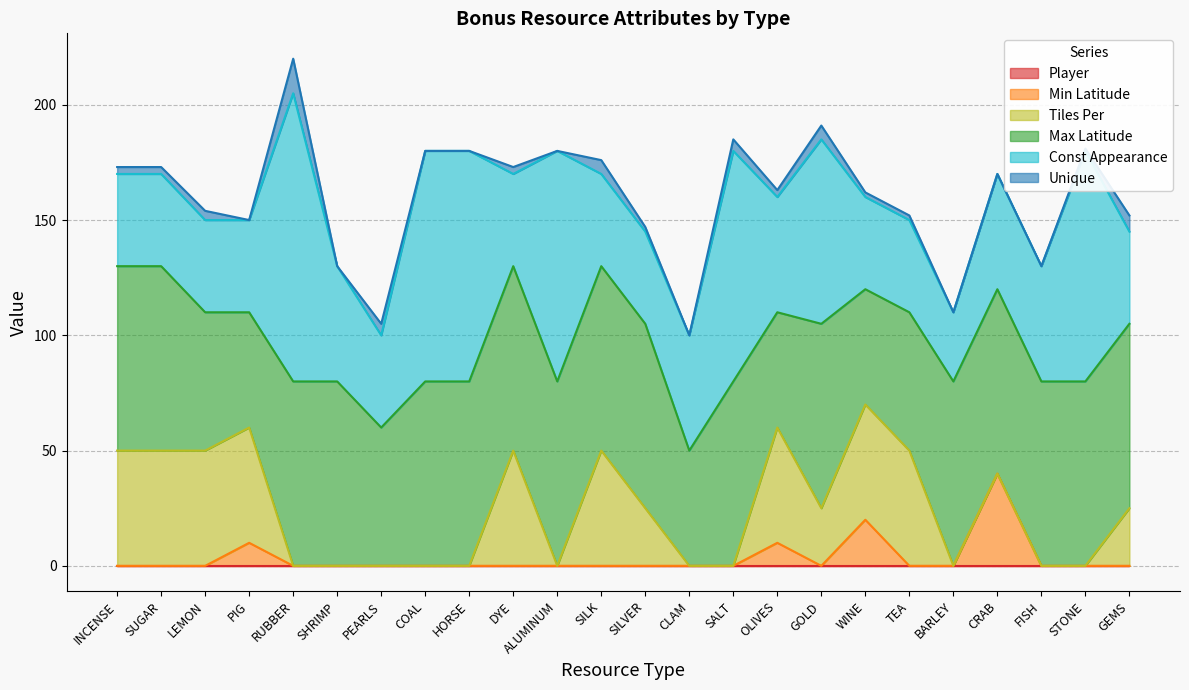

Reading left to right, extract all data points from this chart.

Player: INCENSE=0	SUGAR=0	LEMON=0	PIG=0	RUBBER=0	SHRIMP=0	PEARLS=0	COAL=0	HORSE=0	DYE=0	ALUMINUM=0	SILK=0	SILVER=0	CLAM=0	SALT=0	OLIVES=0	GOLD=0	WINE=0	TEA=0	BARLEY=0	CRAB=0	FISH=0	STONE=0	GEMS=0
Min Latitude: INCENSE=0	SUGAR=0	LEMON=0	PIG=10	RUBBER=0	SHRIMP=0	PEARLS=0	COAL=0	HORSE=0	DYE=0	ALUMINUM=0	SILK=0	SILVER=0	CLAM=0	SALT=0	OLIVES=10	GOLD=0	WINE=20	TEA=0	BARLEY=0	CRAB=40	FISH=0	STONE=0	GEMS=0
Tiles Per: INCENSE=50	SUGAR=50	LEMON=50	PIG=50	RUBBER=0	SHRIMP=0	PEARLS=0	COAL=0	HORSE=0	DYE=50	ALUMINUM=0	SILK=50	SILVER=25	CLAM=0	SALT=0	OLIVES=50	GOLD=25	WINE=50	TEA=50	BARLEY=0	CRAB=0	FISH=0	STONE=0	GEMS=25
Max Latitude: INCENSE=80	SUGAR=80	LEMON=60	PIG=50	RUBBER=80	SHRIMP=80	PEARLS=60	COAL=80	HORSE=80	DYE=80	ALUMINUM=80	SILK=80	SILVER=80	CLAM=50	SALT=80	OLIVES=50	GOLD=80	WINE=50	TEA=60	BARLEY=80	CRAB=80	FISH=80	STONE=80	GEMS=80
Const Appearance: INCENSE=40	SUGAR=40	LEMON=40	PIG=40	RUBBER=125	SHRIMP=50	PEARLS=40	COAL=100	HORSE=100	DYE=40	ALUMINUM=100	SILK=40	SILVER=40	CLAM=50	SALT=100	OLIVES=50	GOLD=80	WINE=40	TEA=40	BARLEY=30	CRAB=50	FISH=50	STONE=100	GEMS=40
Unique: INCENSE=3	SUGAR=3	LEMON=4	PIG=0	RUBBER=15	SHRIMP=0	PEARLS=5	COAL=0	HORSE=0	DYE=3	ALUMINUM=0	SILK=6	SILVER=2	CLAM=0	SALT=5	OLIVES=3	GOLD=6	WINE=2	TEA=2	BARLEY=0	CRAB=0	FISH=0	STONE=1	GEMS=7